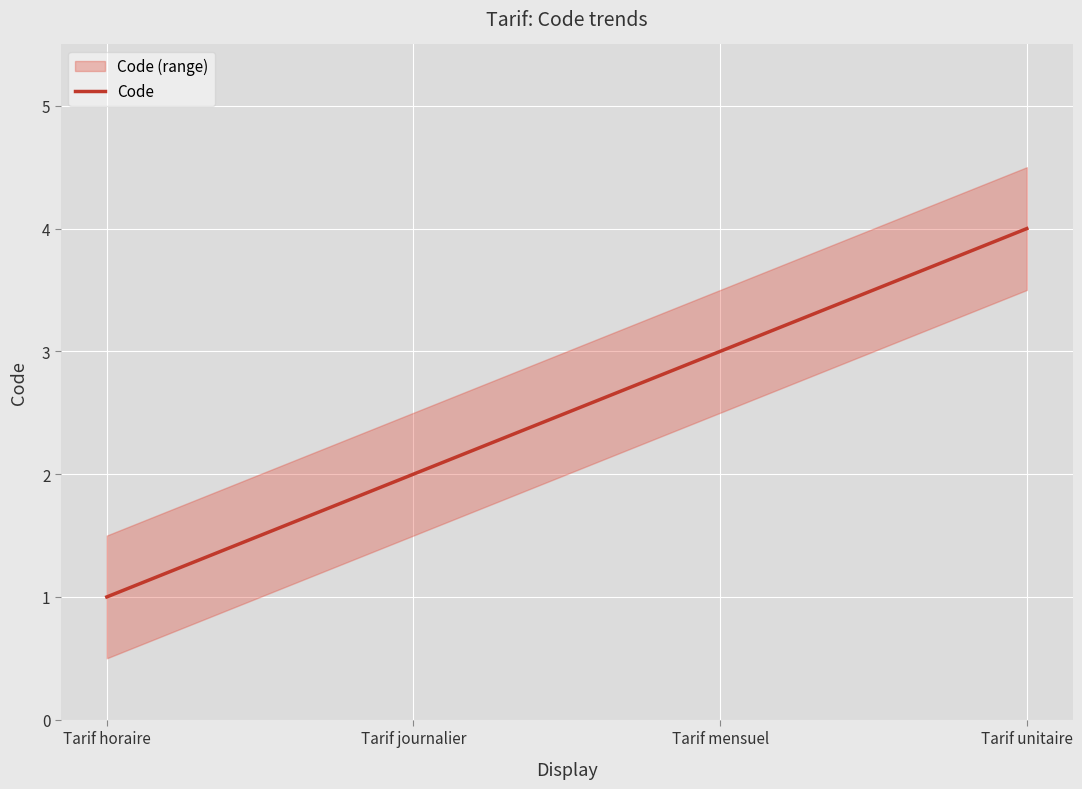

What position from the right is Tarif horaire?

4